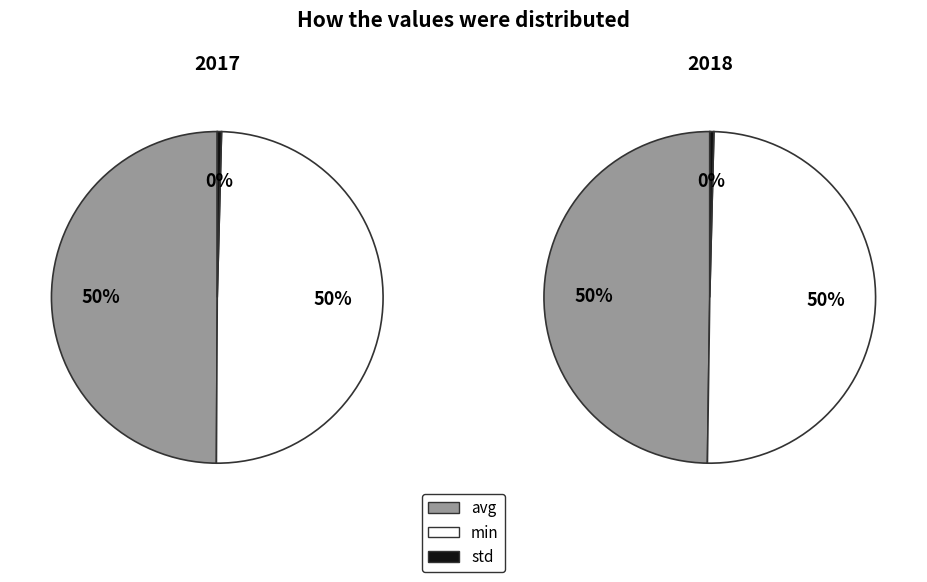

To the nearest percent, what is the difference between the largest and smallest slice percentages?

50%